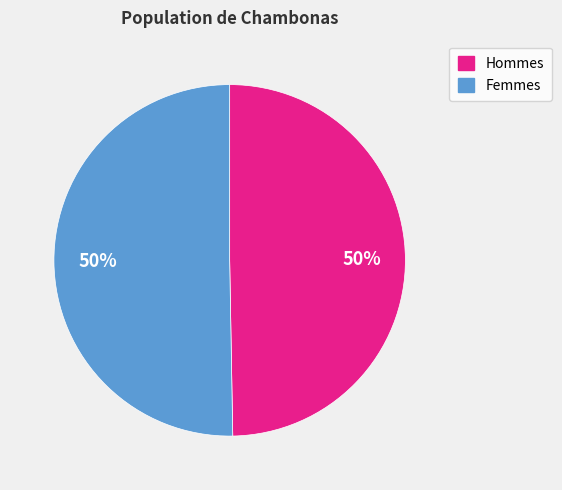

To the nearest percent, what is the average slice percentage?

50%